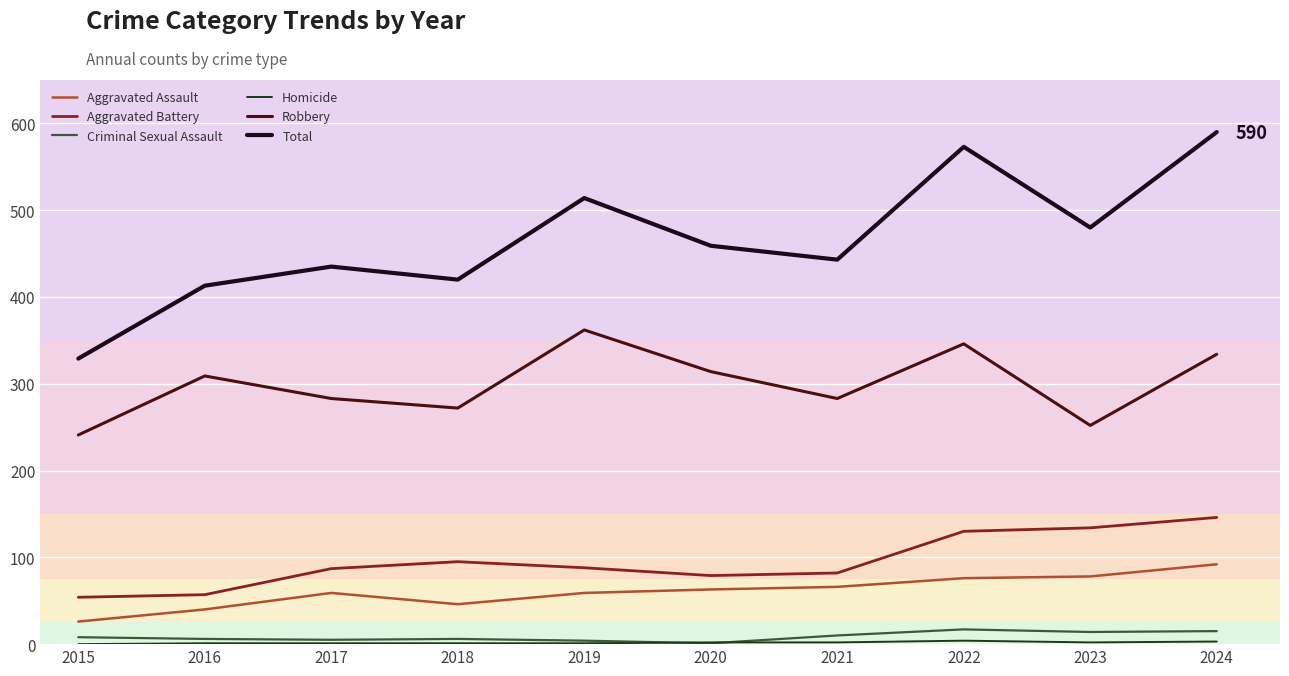

True or false: Robbery and Total intersect in this chart.

False